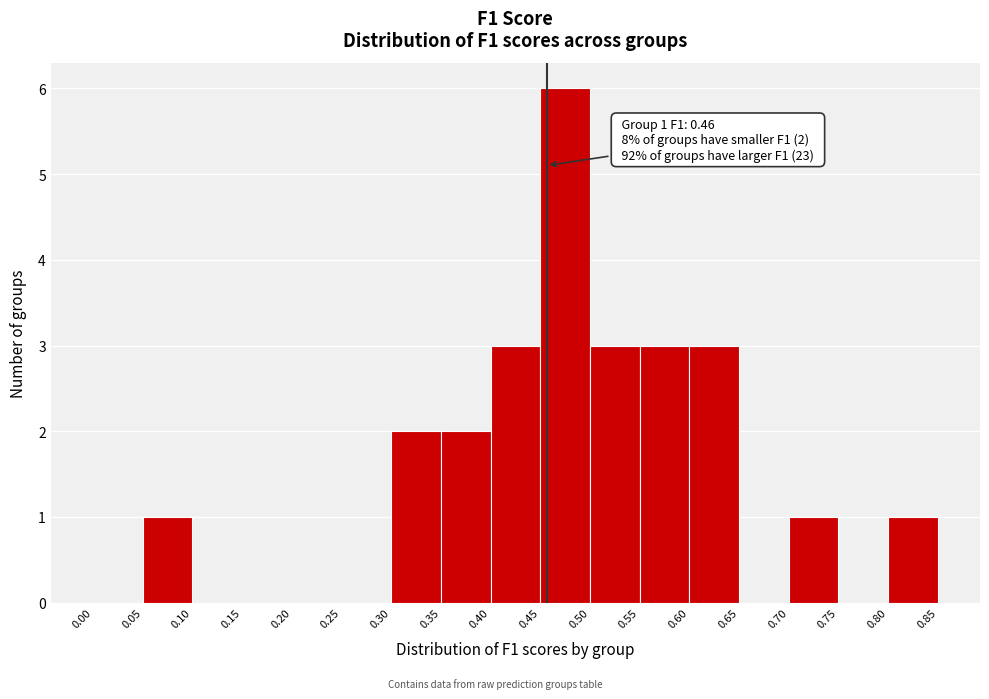

Which range on the x-axis has the tallest bar?

0.45 to 0.50